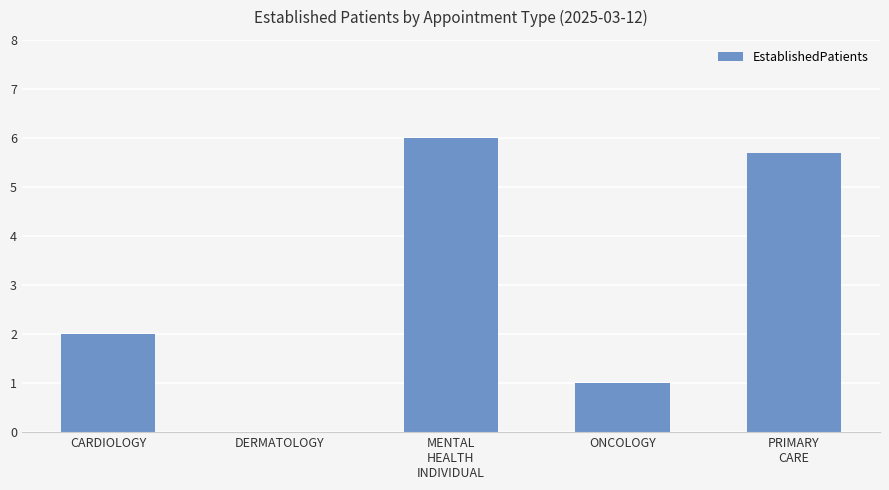

At which label is the value closest to 3?

CARDIOLOGY